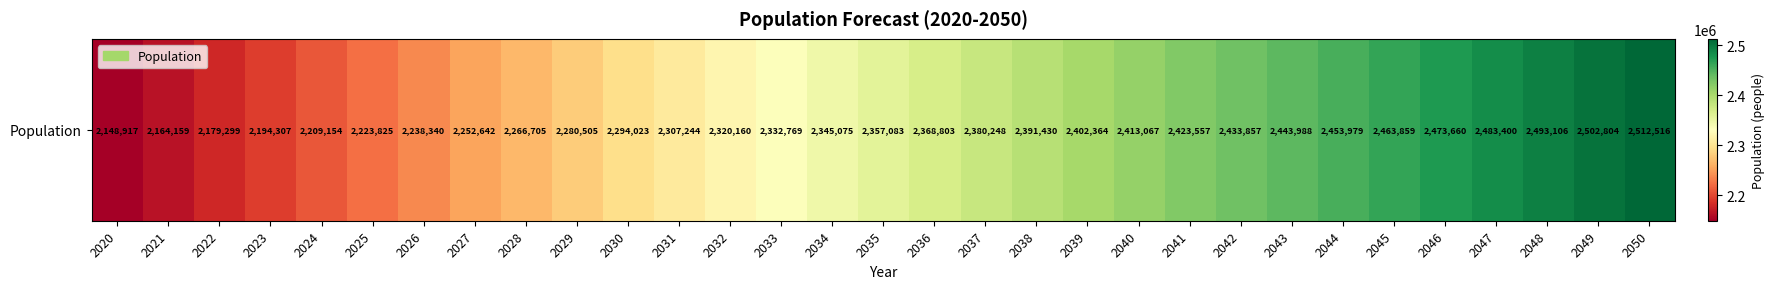

Between 2020 and 2046, which is larger?

2046